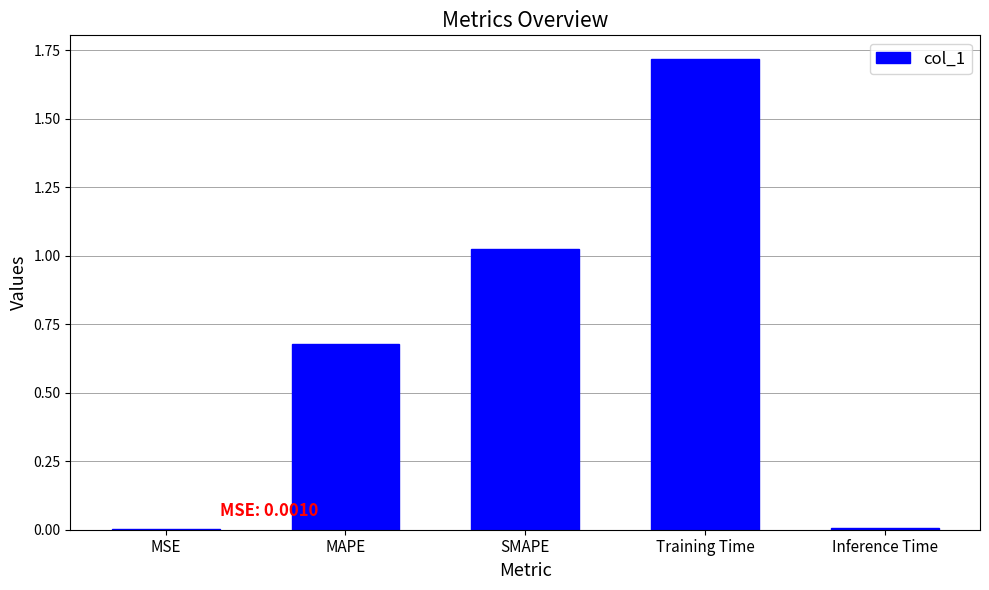

Approximately how many times larger is the value at MAPE compared to Training Time?

0.4